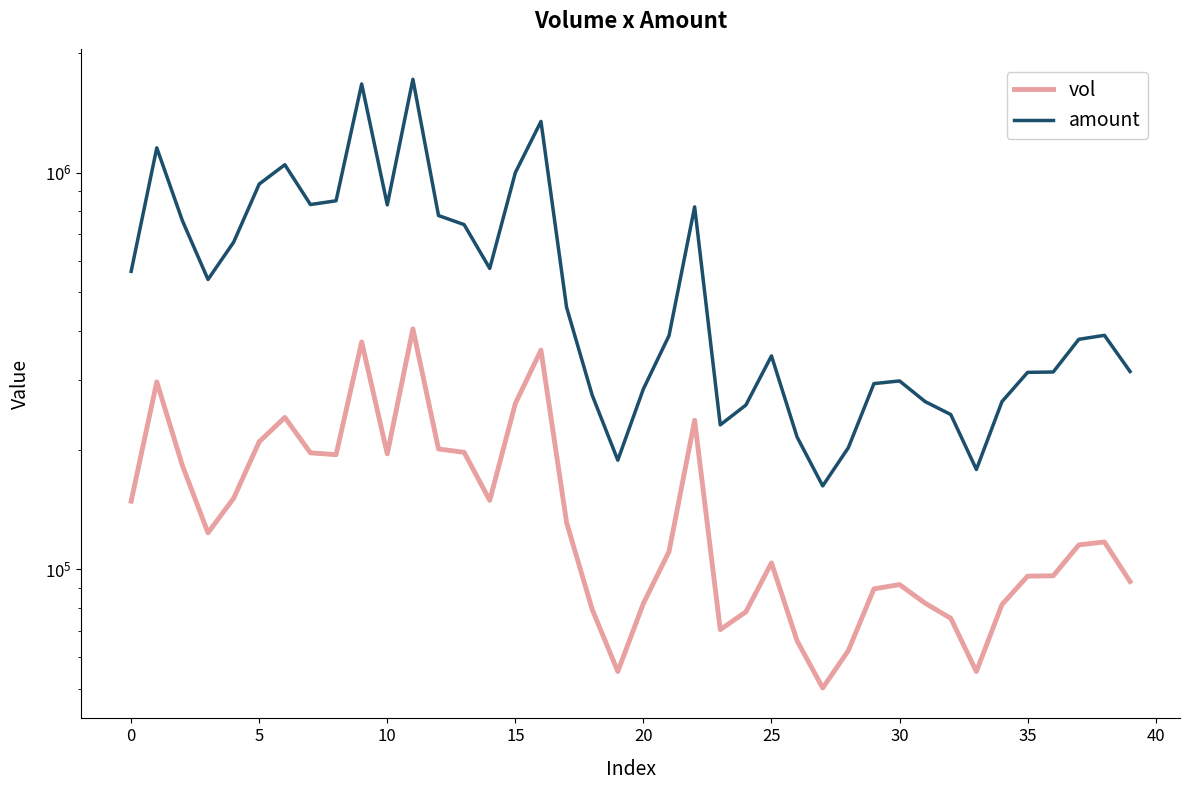

What is the label of the 13th point from the left?

12